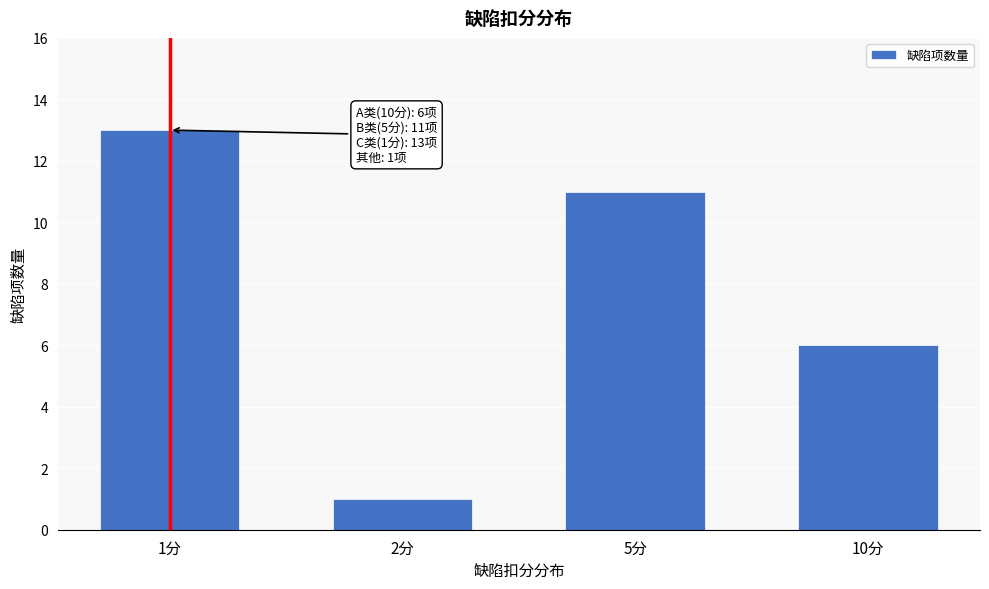

Reading left to right, what are all the values shown in this chart?

1分=13	2分=1	5分=11	10分=6